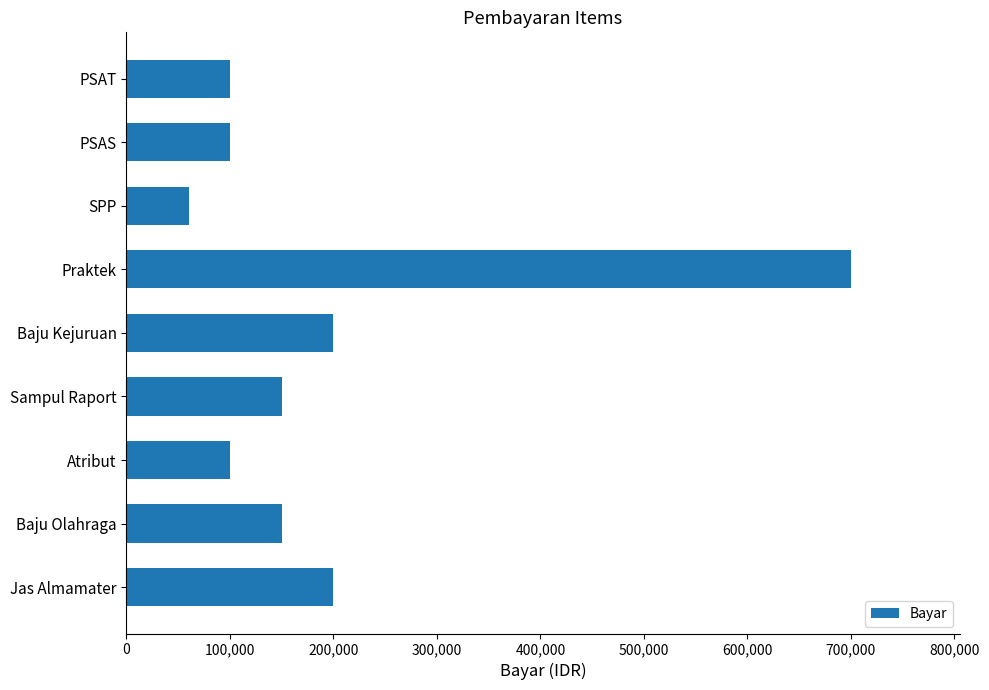

What is the sum of the values at Baju Kejuruan and Praktek?

900000